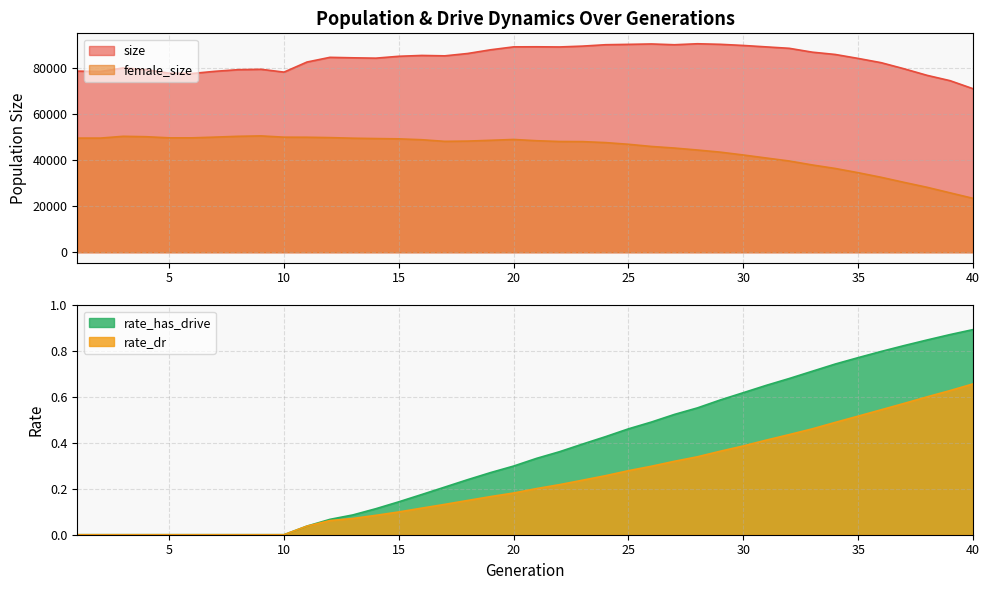

Reading left to right, transcribe all the data shown in this chart.

size: 78561.0	78368.0	79935.0	79182.0	77665.0	77532.0	78470.0	79175.0	79344.0	78125.0	82491.0	84530.0	84328.0	84174.0	84988.0	85352.0	85178.0	86203.0	87812.0	89074.0	89106.0	89034.0	89398.0	90001.0	90160.0	90334.0	89992.0	90422.0	90177.0	89683.0	89063.0	88446.0	86780.0	85780.0	84060.0	82217.0	79568.0	76725.0	74413.0	70927.0
female_size: 49502.0	49501.0	50280.0	50104.0	49618.0	49616.0	49929.0	50281.0	50456.0	49905.0	49872.0	49716.0	49460.0	49303.0	49177.0	48800.0	48091.0	48204.0	48552.0	48911.0	48366.0	48027.0	47979.0	47554.0	46818.0	45878.0	45189.0	44335.0	43409.0	42177.0	40866.0	39566.0	37859.0	36338.0	34491.0	32506.0	30299.0	28167.0	25767.0	23382.0
rate_dr: 0.0	0.0	0.0	0.0	0.0	0.0	0.0	0.0	0.0	0.0	0.0	0.1	0.1	0.1	0.1	0.1	0.1	0.1	0.2	0.2	0.2	0.2	0.2	0.3	0.3	0.3	0.3	0.3	0.4	0.4	0.4	0.4	0.5	0.5	0.5	0.5	0.6	0.6	0.6	0.7
rate_has_drive: 0.0	0.0	0.0	0.0	0.0	0.0	0.0	0.0	0.0	0.0	0.0	0.1	0.1	0.1	0.1	0.2	0.2	0.2	0.3	0.3	0.3	0.4	0.4	0.4	0.5	0.5	0.5	0.6	0.6	0.6	0.7	0.7	0.7	0.7	0.8	0.8	0.8	0.8	0.9	0.9